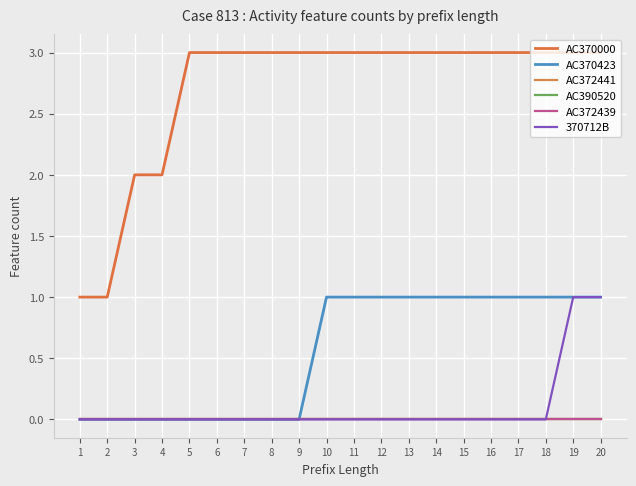

List the labels in order of AC370000 value, smallest first.

1, 2, 3, 4, 5, 6, 7, 8, 9, 10, 11, 12, 13, 14, 15, 16, 17, 18, 19, 20